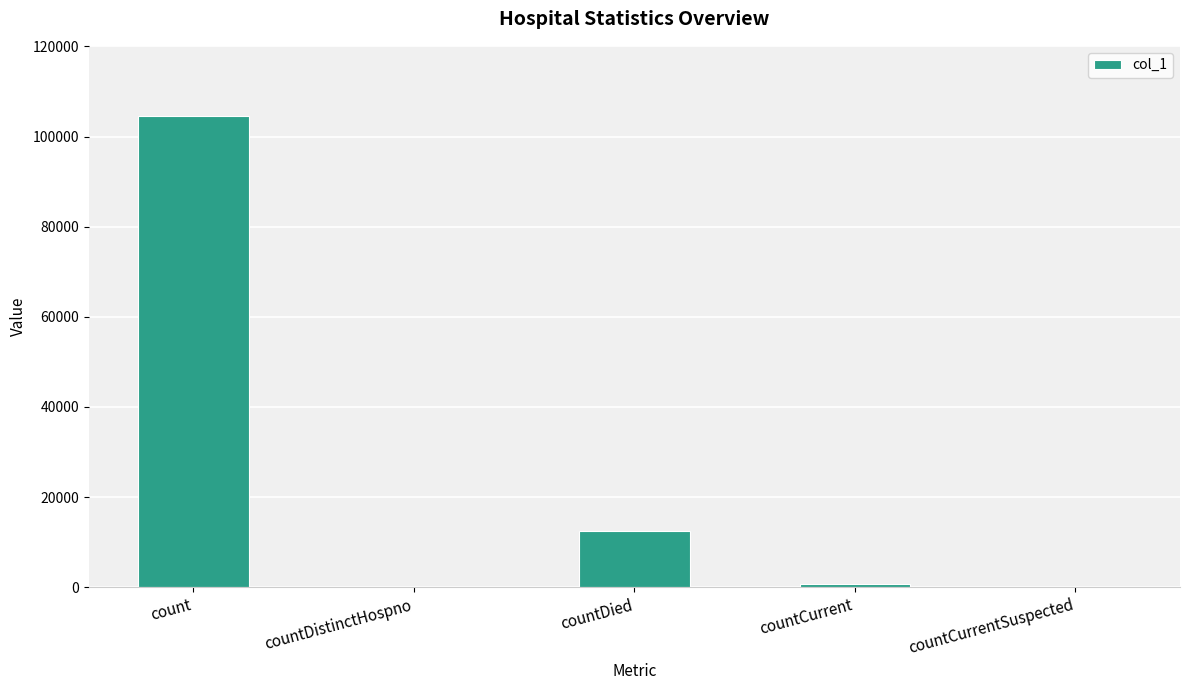

Count the number of data series in this chart.

1